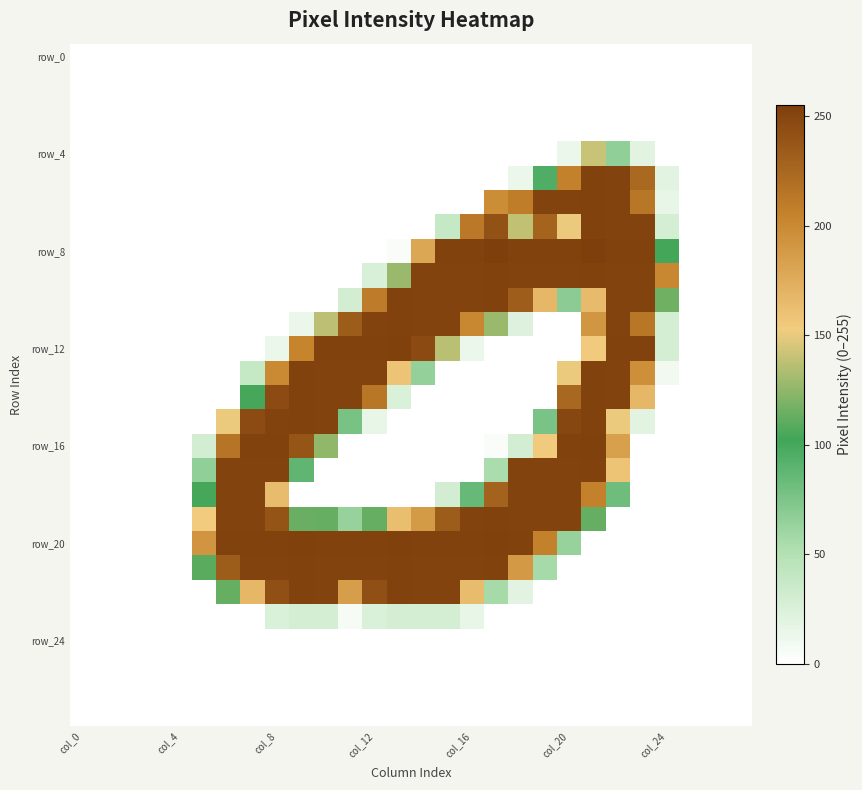

At which category is the sum across all series the highest?

21